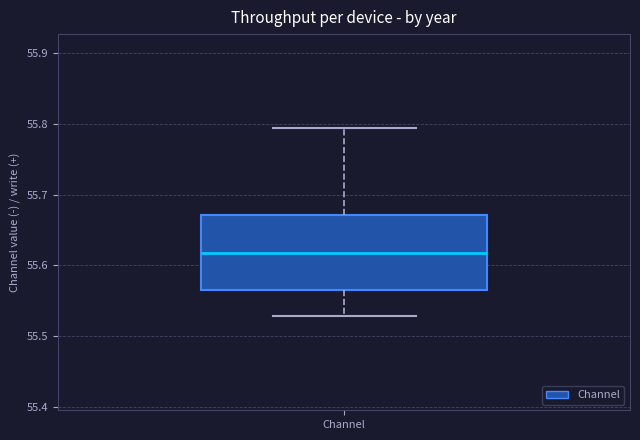

Read this box plot against the y-axis: the position of the median line, the range covered by the box, and the ends of both whiskers. The values are not printed on the chart, so give them approximately, as read against the axis.

median 55.62, box 55.56 to 55.67, whiskers 55.53 to 55.79